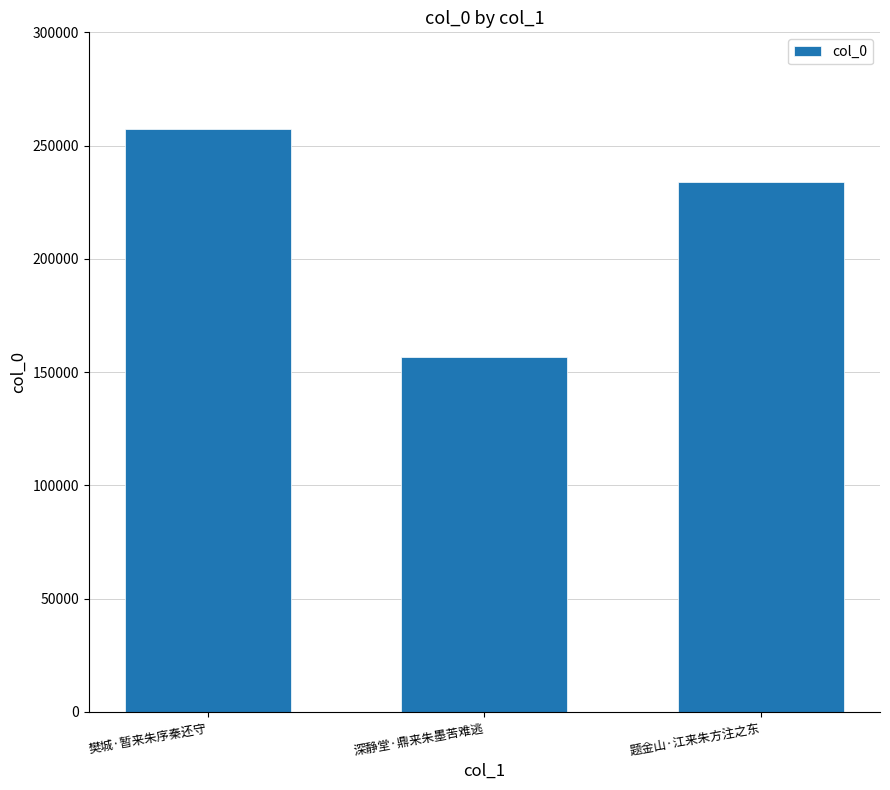

What is the change in value from 樊城·暂来朱序秦还守 to 题金山·江来朱方注之东?

-23378